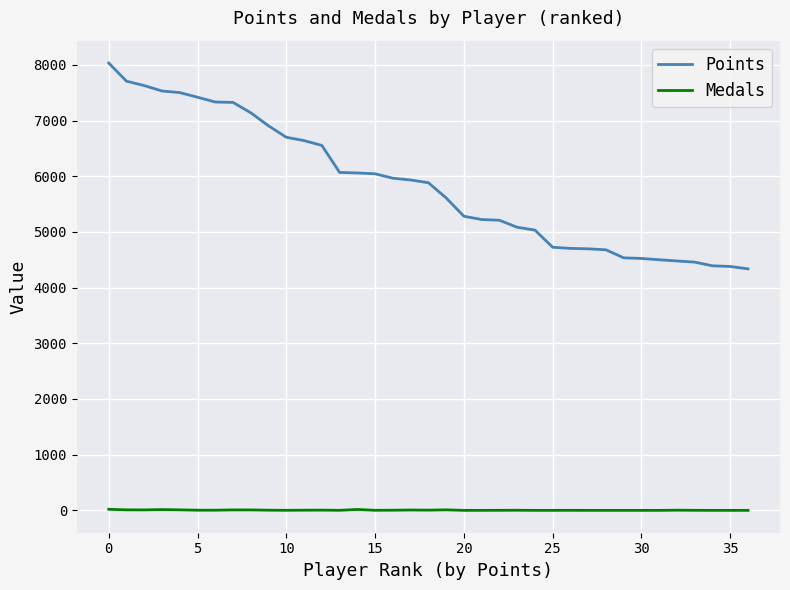

What is the maximum value for Points?

8032